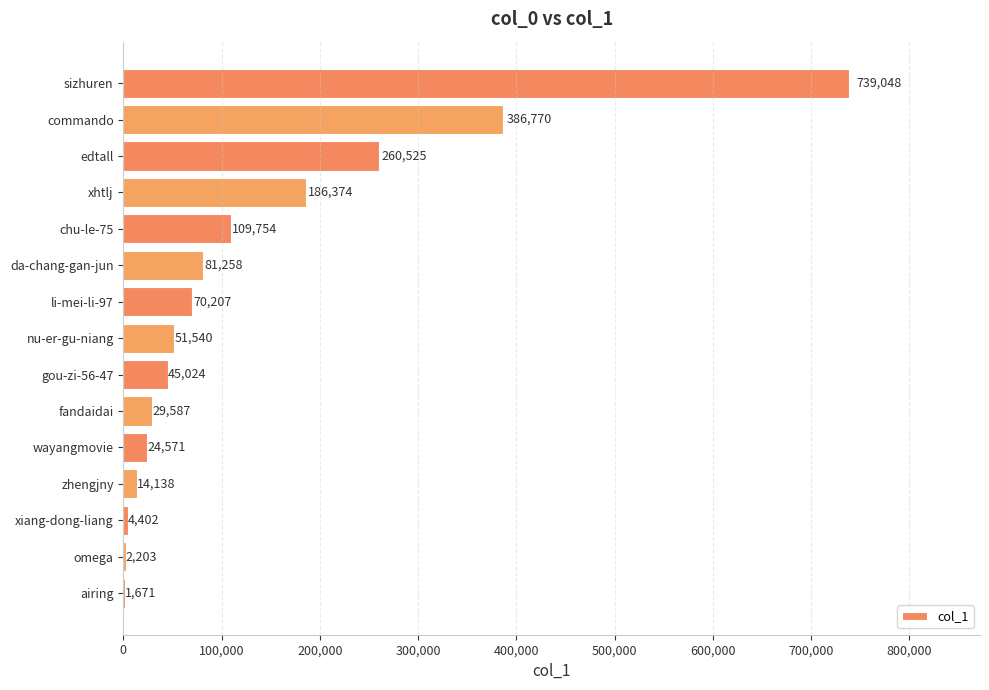

What is the greatest value displayed?

739048